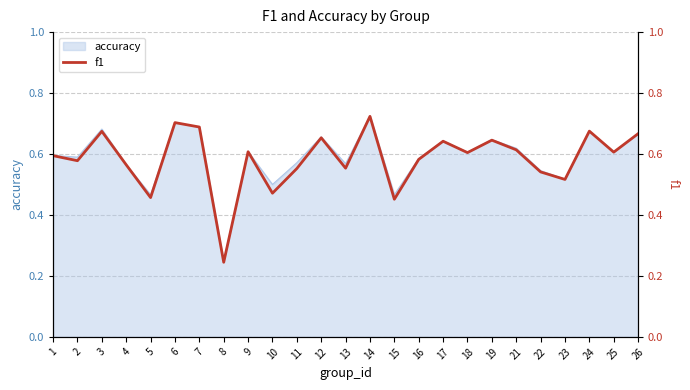

True or false: there are more than 0 points higher than both neighbors.

True